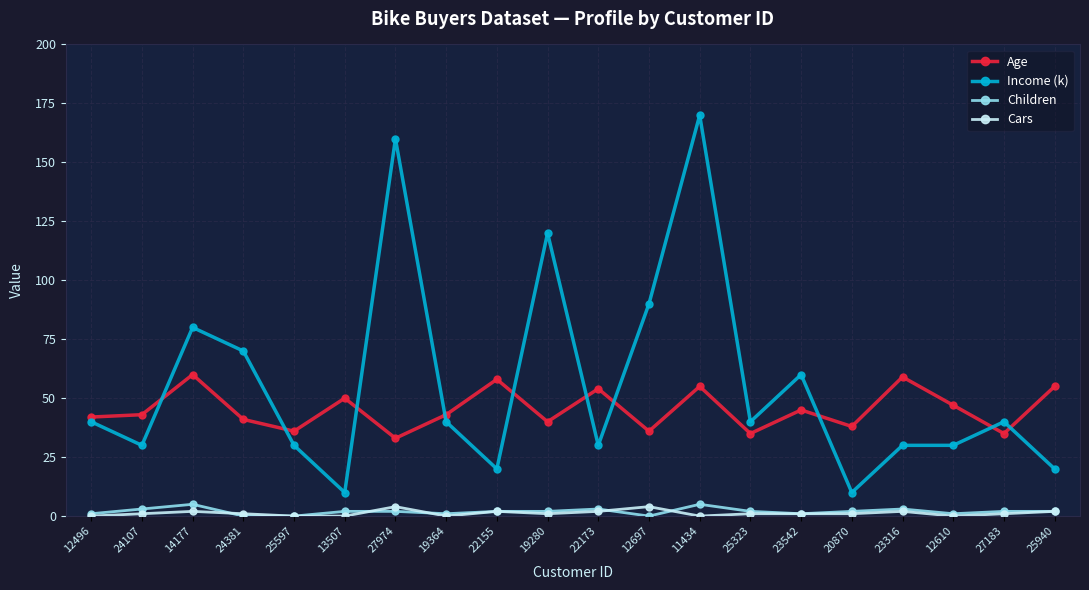

True or false: Income (k) has more than 0 interior local peaks.

True